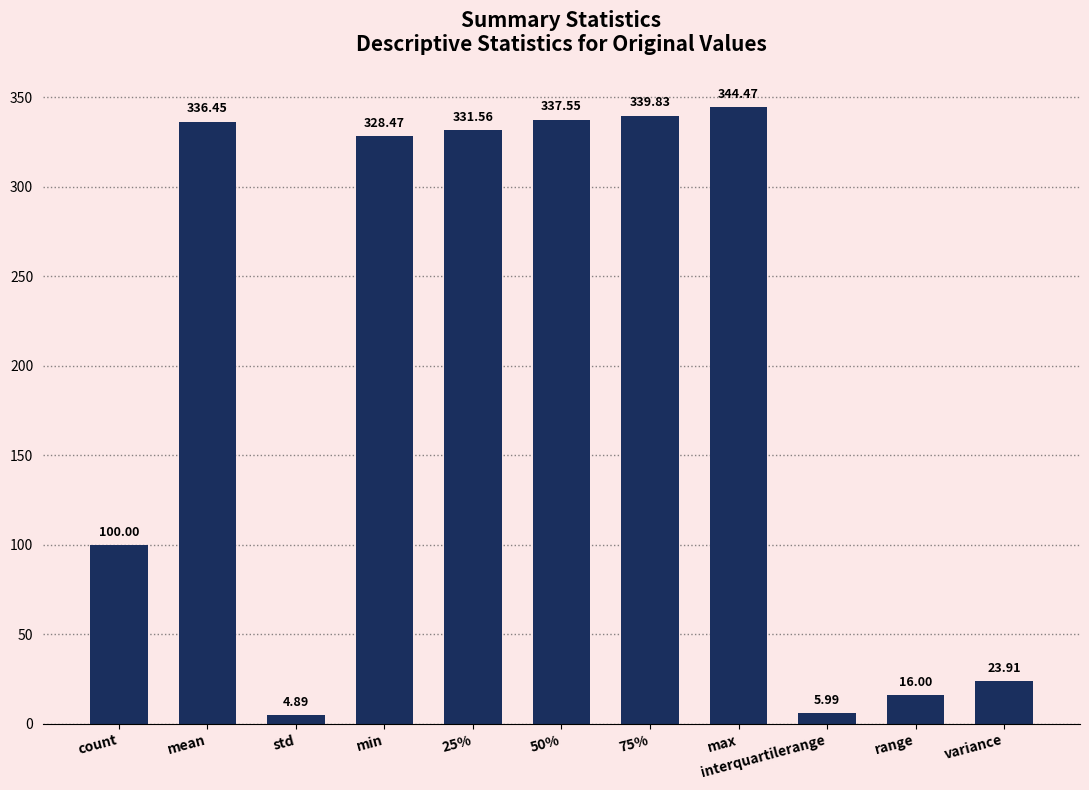

What is the difference between the maximum and minimum values?

339.6